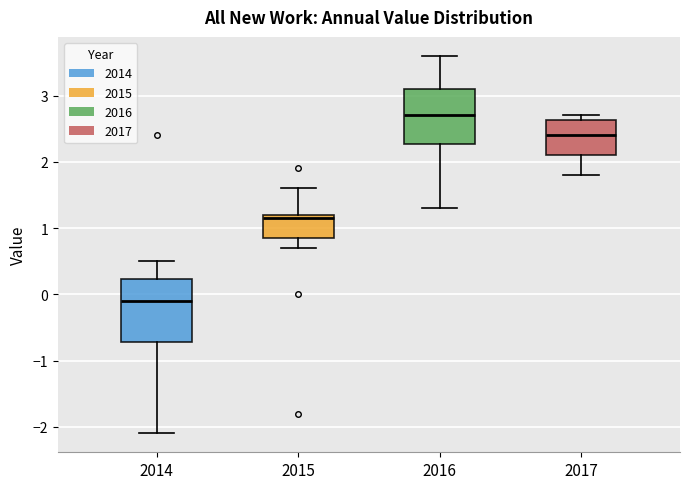

Which box's median line is the lowest?

2014